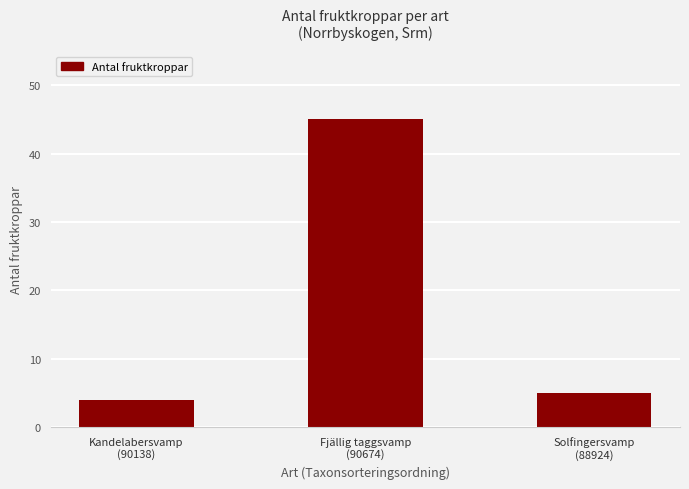

Rank the categories by value from lowest to highest.

Kandelabersvamp
(90138), Solfingersvamp
(88924), Fjällig taggsvamp
(90674)